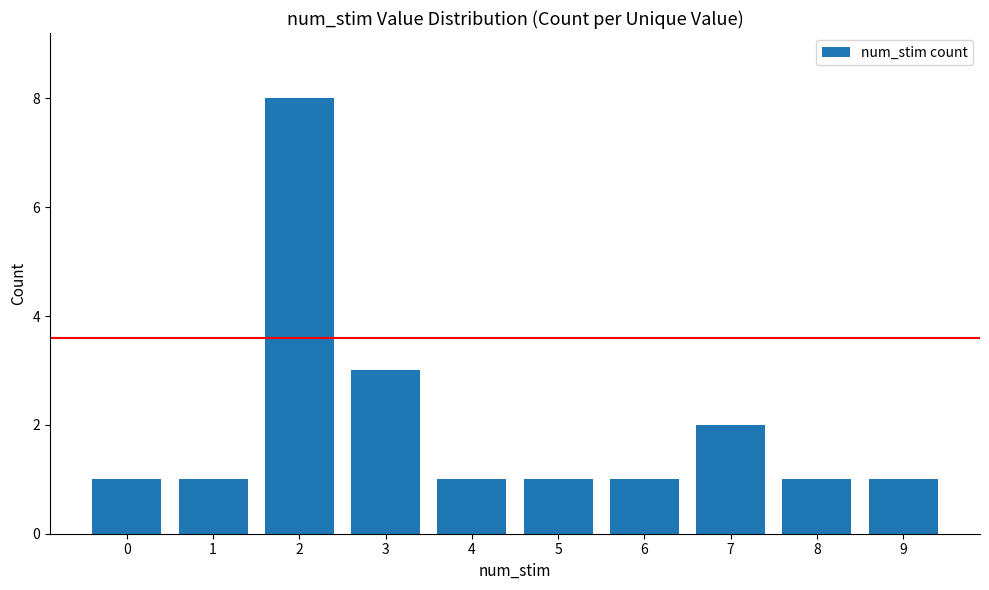

Reading left to right, what are all the values shown in this chart?

1	1	8	3	1	1	1	2	1	1